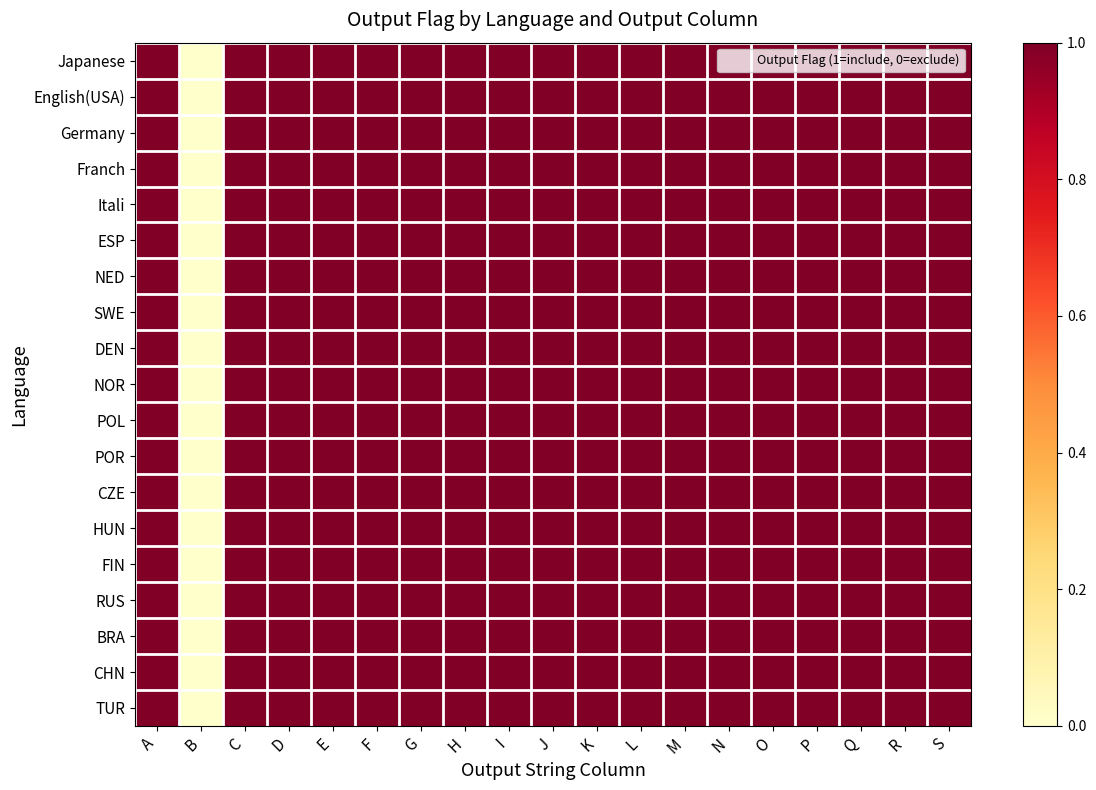

Reading right to left, what are all the values shown in this chart?

Japanese: S=1	R=1	Q=1	P=1	O=1	N=1	M=1	L=1	K=1	J=1	I=1	H=1	G=1	F=1	E=1	D=1	C=1	B=0	A=1
English(USA): S=1	R=1	Q=1	P=1	O=1	N=1	M=1	L=1	K=1	J=1	I=1	H=1	G=1	F=1	E=1	D=1	C=1	B=0	A=1
Germany: S=1	R=1	Q=1	P=1	O=1	N=1	M=1	L=1	K=1	J=1	I=1	H=1	G=1	F=1	E=1	D=1	C=1	B=0	A=1
Franch: S=1	R=1	Q=1	P=1	O=1	N=1	M=1	L=1	K=1	J=1	I=1	H=1	G=1	F=1	E=1	D=1	C=1	B=0	A=1
Itali: S=1	R=1	Q=1	P=1	O=1	N=1	M=1	L=1	K=1	J=1	I=1	H=1	G=1	F=1	E=1	D=1	C=1	B=0	A=1
ESP: S=1	R=1	Q=1	P=1	O=1	N=1	M=1	L=1	K=1	J=1	I=1	H=1	G=1	F=1	E=1	D=1	C=1	B=0	A=1
NED: S=1	R=1	Q=1	P=1	O=1	N=1	M=1	L=1	K=1	J=1	I=1	H=1	G=1	F=1	E=1	D=1	C=1	B=0	A=1
SWE: S=1	R=1	Q=1	P=1	O=1	N=1	M=1	L=1	K=1	J=1	I=1	H=1	G=1	F=1	E=1	D=1	C=1	B=0	A=1
DEN: S=1	R=1	Q=1	P=1	O=1	N=1	M=1	L=1	K=1	J=1	I=1	H=1	G=1	F=1	E=1	D=1	C=1	B=0	A=1
NOR: S=1	R=1	Q=1	P=1	O=1	N=1	M=1	L=1	K=1	J=1	I=1	H=1	G=1	F=1	E=1	D=1	C=1	B=0	A=1
POL: S=1	R=1	Q=1	P=1	O=1	N=1	M=1	L=1	K=1	J=1	I=1	H=1	G=1	F=1	E=1	D=1	C=1	B=0	A=1
POR: S=1	R=1	Q=1	P=1	O=1	N=1	M=1	L=1	K=1	J=1	I=1	H=1	G=1	F=1	E=1	D=1	C=1	B=0	A=1
CZE: S=1	R=1	Q=1	P=1	O=1	N=1	M=1	L=1	K=1	J=1	I=1	H=1	G=1	F=1	E=1	D=1	C=1	B=0	A=1
HUN: S=1	R=1	Q=1	P=1	O=1	N=1	M=1	L=1	K=1	J=1	I=1	H=1	G=1	F=1	E=1	D=1	C=1	B=0	A=1
FIN: S=1	R=1	Q=1	P=1	O=1	N=1	M=1	L=1	K=1	J=1	I=1	H=1	G=1	F=1	E=1	D=1	C=1	B=0	A=1
RUS: S=1	R=1	Q=1	P=1	O=1	N=1	M=1	L=1	K=1	J=1	I=1	H=1	G=1	F=1	E=1	D=1	C=1	B=0	A=1
BRA: S=1	R=1	Q=1	P=1	O=1	N=1	M=1	L=1	K=1	J=1	I=1	H=1	G=1	F=1	E=1	D=1	C=1	B=0	A=1
CHN: S=1	R=1	Q=1	P=1	O=1	N=1	M=1	L=1	K=1	J=1	I=1	H=1	G=1	F=1	E=1	D=1	C=1	B=0	A=1
TUR: S=1	R=1	Q=1	P=1	O=1	N=1	M=1	L=1	K=1	J=1	I=1	H=1	G=1	F=1	E=1	D=1	C=1	B=0	A=1